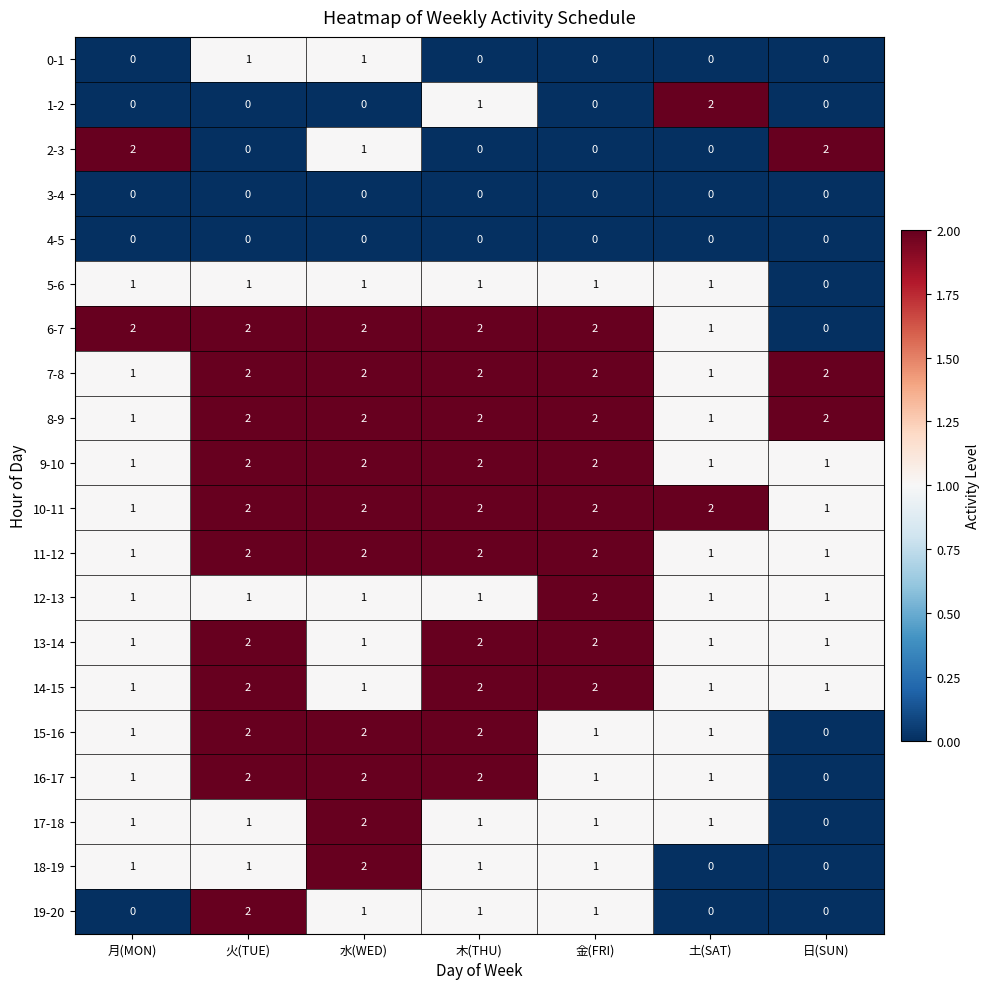

How many categories are shown in the chart?

7